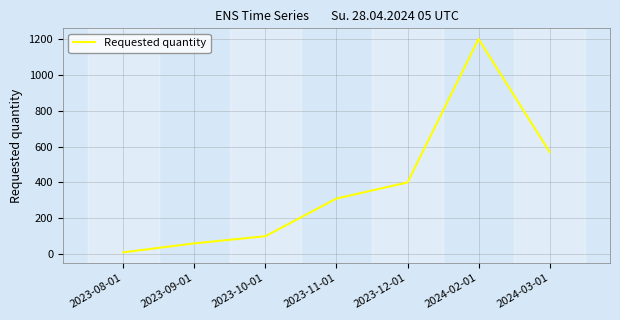

Is it true that the value at 2024-03-01 is 256?

False